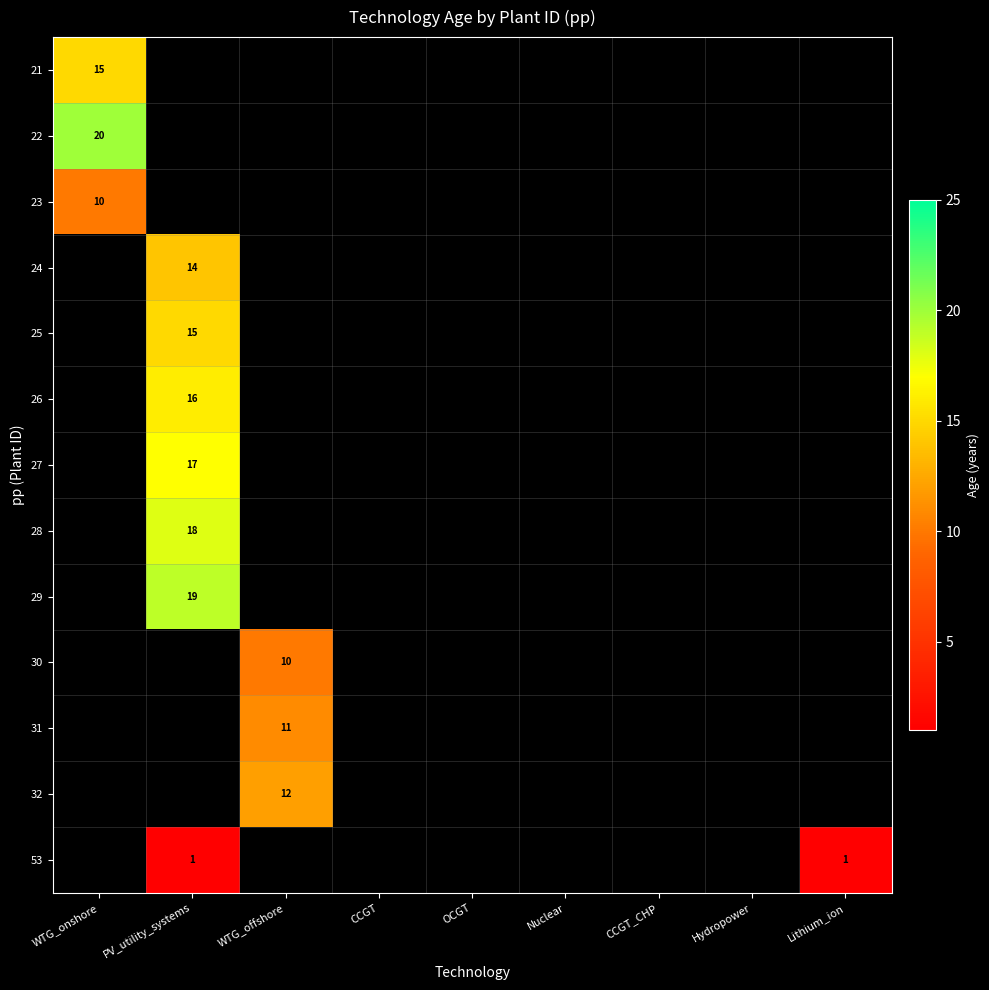

The 26 series shows 16 at PV_utility_systems. True or false?

True